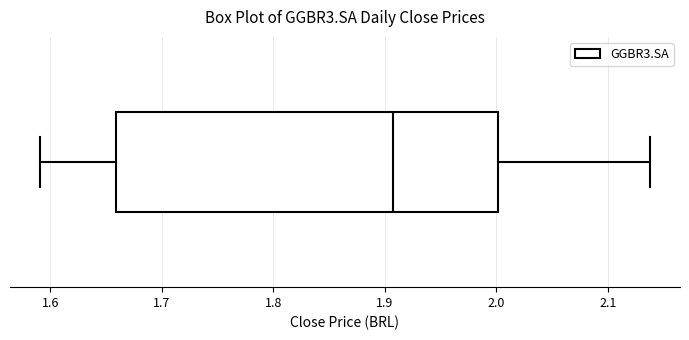

Where is the right edge of the box on the x-axis? The values are not printed on the chart, so give them approximately, as read against the axis.

2.00